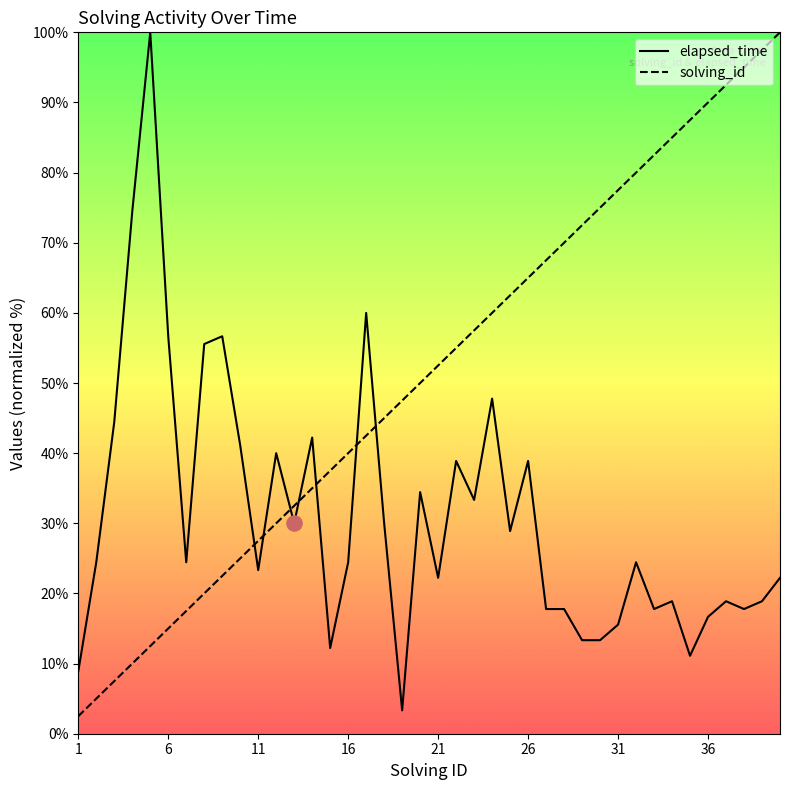

Which series contains the highest Y value?

solving_id